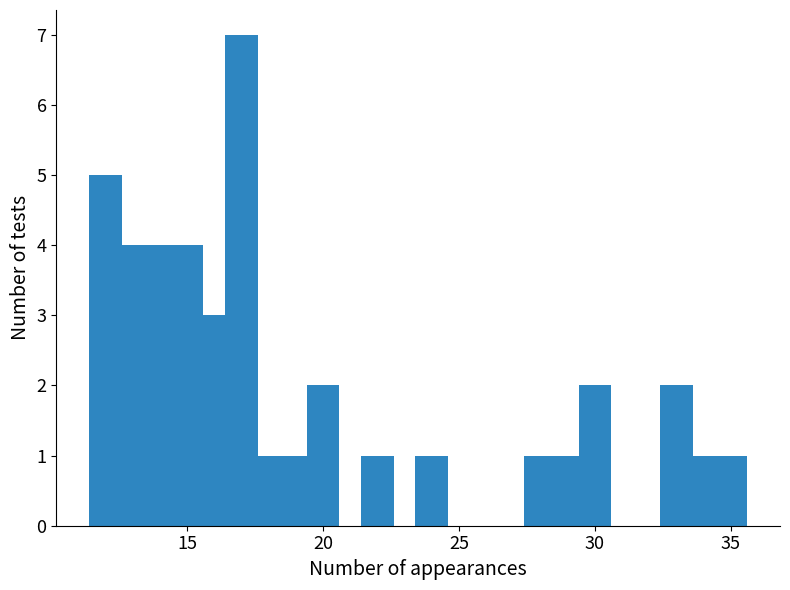

What is the maximum value shown in the chart?

7